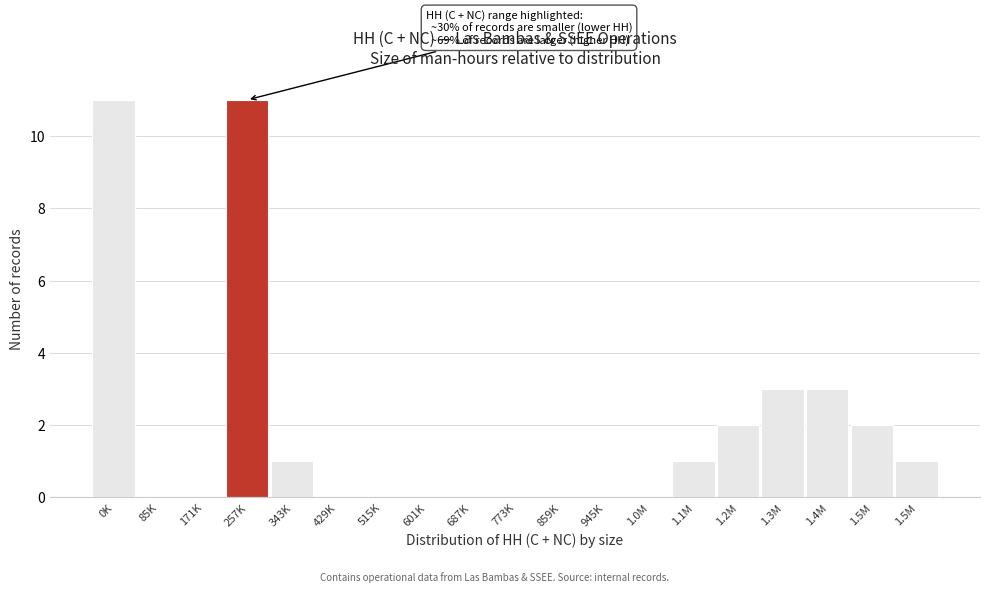

How many series are shown in this chart?

1